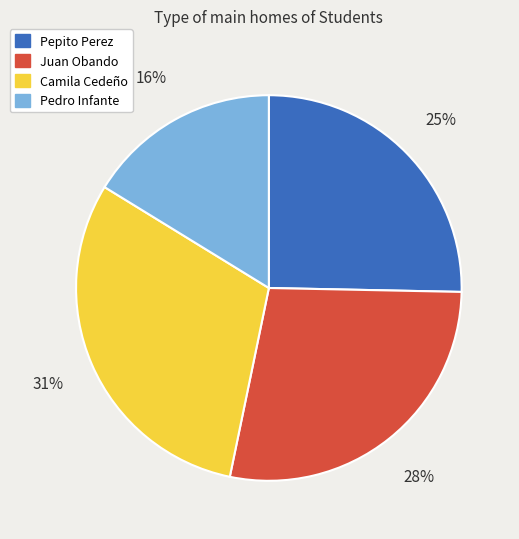

Rank the categories by value from lowest to highest.

Pedro Infante, Pepito Perez, Juan Obando, Camila Cedeño